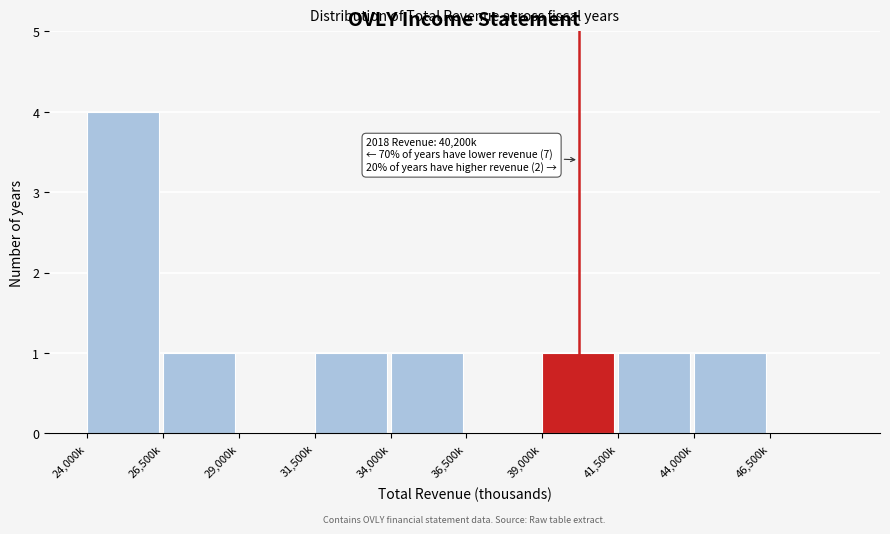

Reading left to right, list all the values displayed in this chart.

24,000k=4	26,500k=1	29,000k=0	31,500k=1	34,000k=1	36,500k=0	39,000k=1	41,500k=1	44,000k=1	46,500k=0